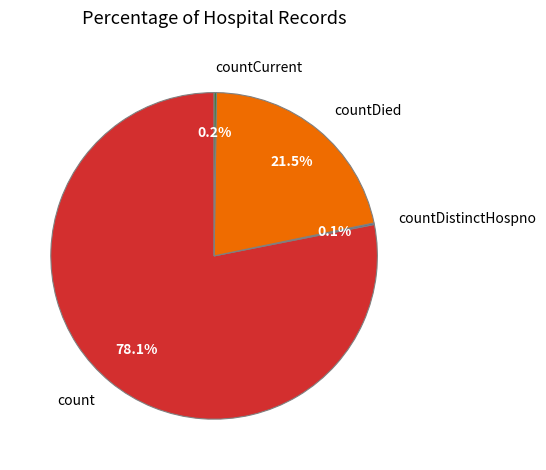

How much of the chart is everything except countDied?

78.5%